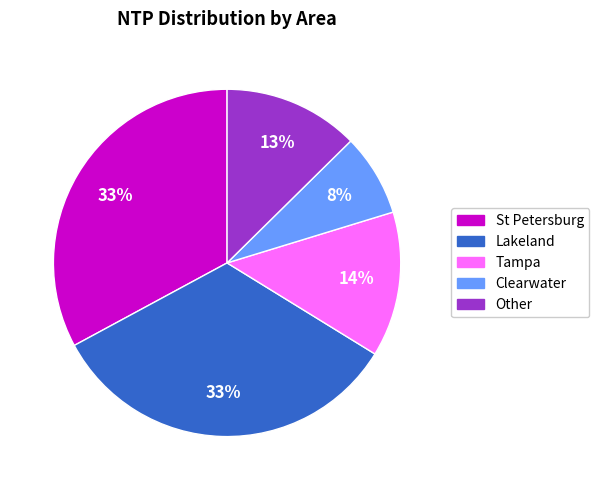

Is there any slice that represents more than half of the pie?

No